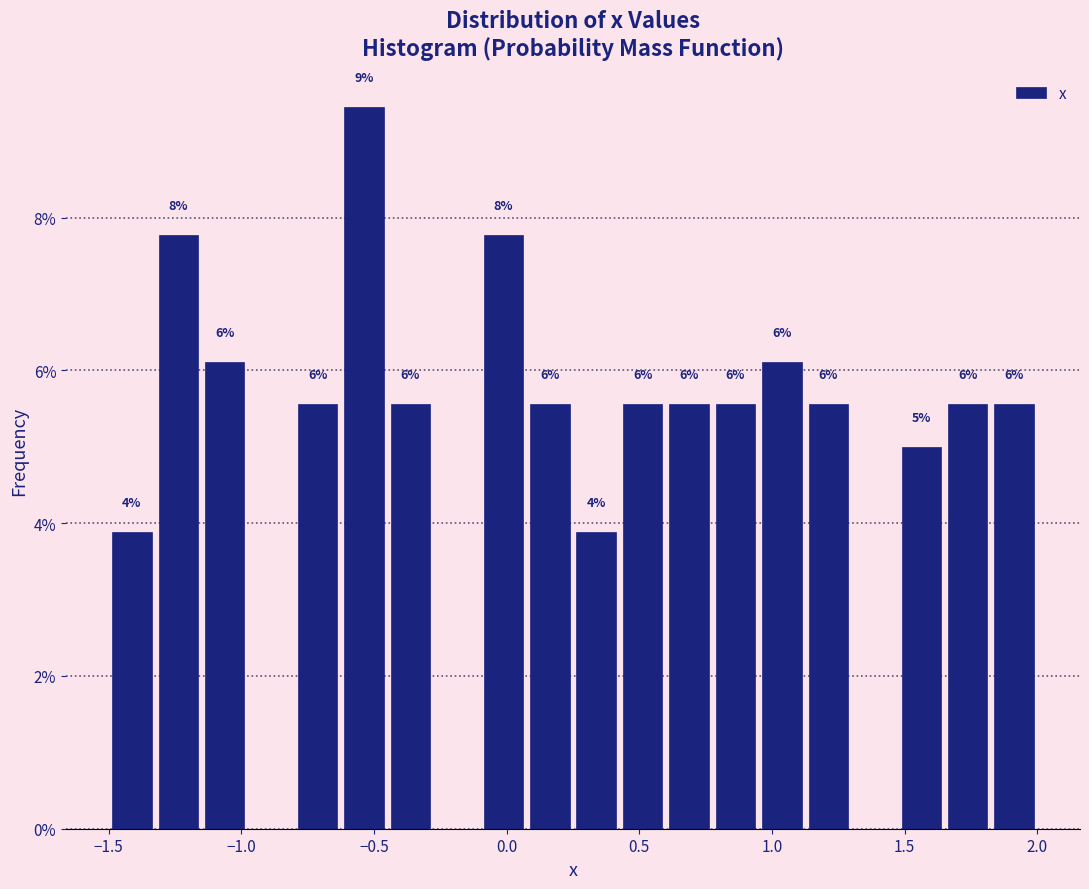

Read against the x-axis, roughly where is the centre of the tallest bar?

-0.55